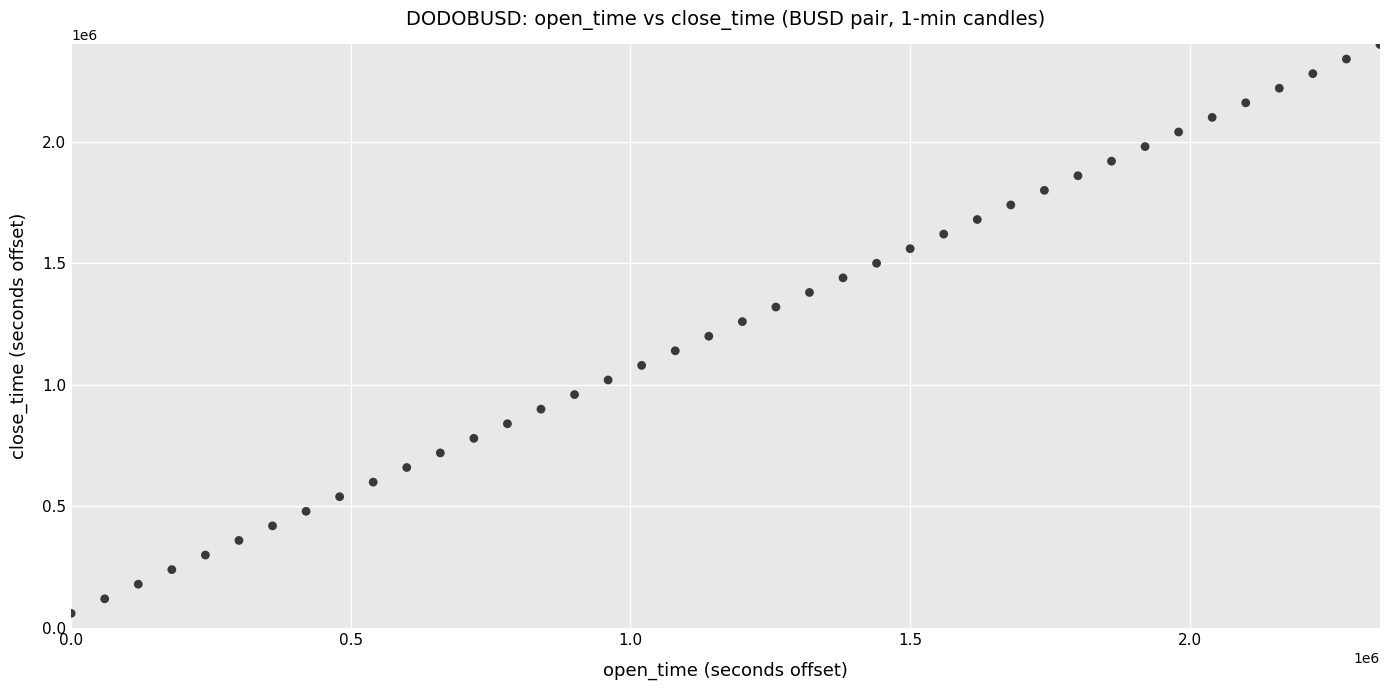

What is the range of Y values (max minus min)?

2340000